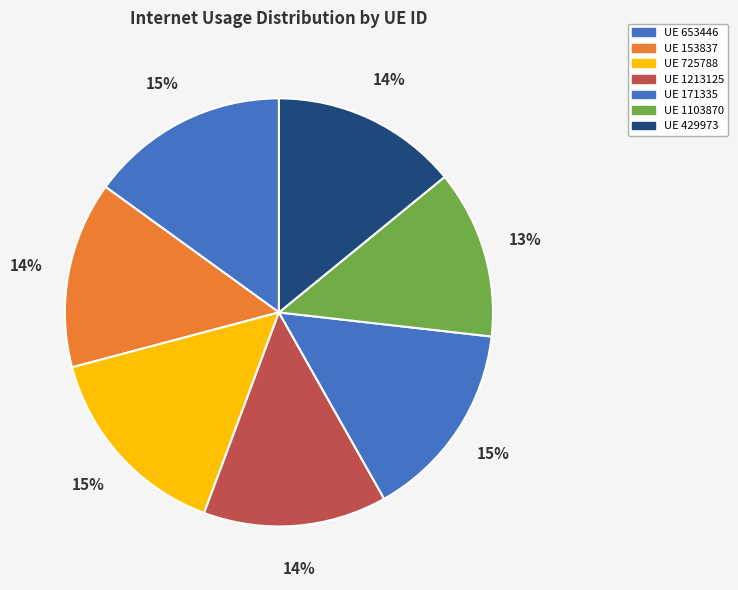

How many slices are in this pie chart?

7